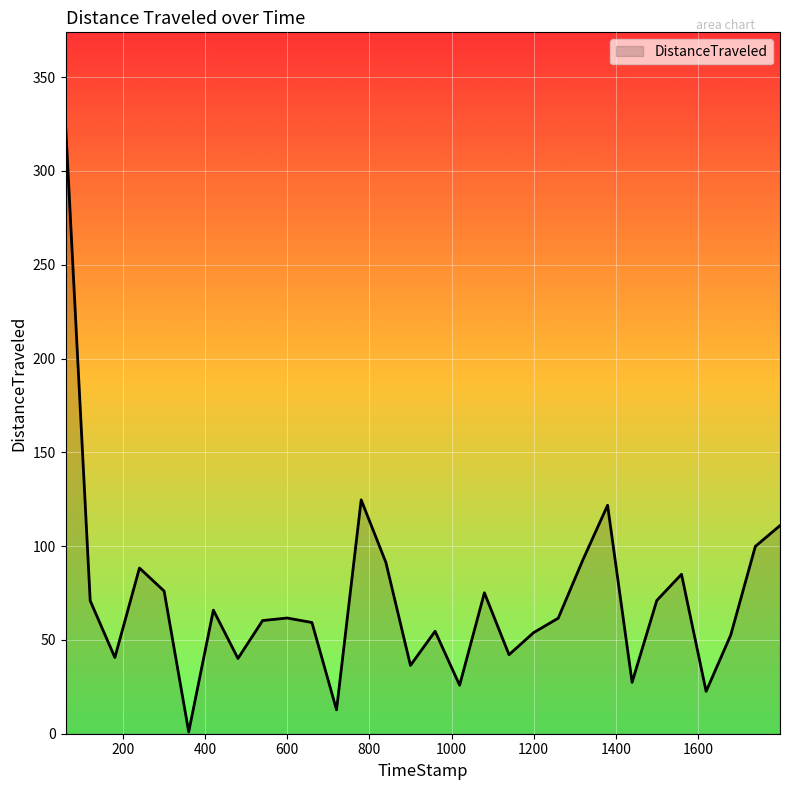

What is the average value?

71.7